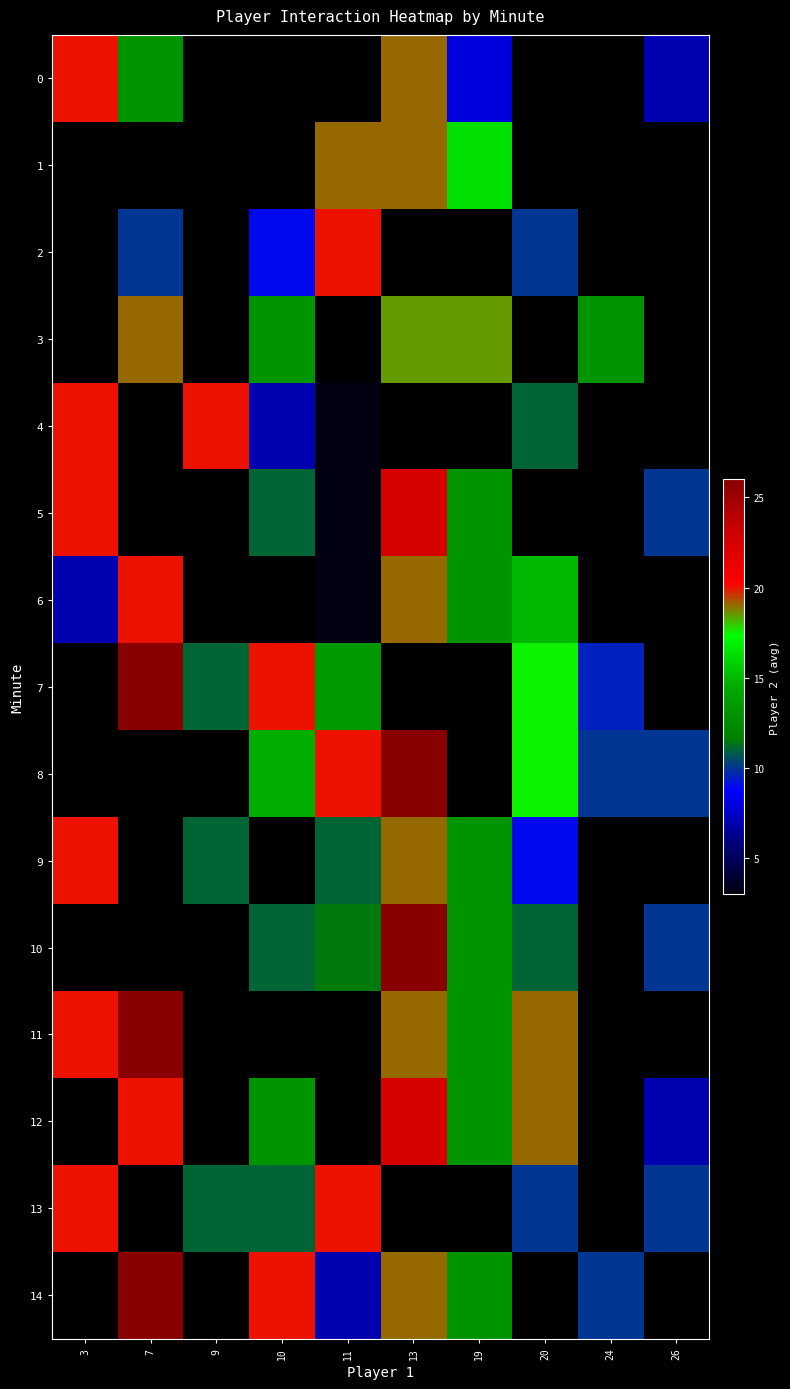

Which has a higher value, 19 or 11?

11